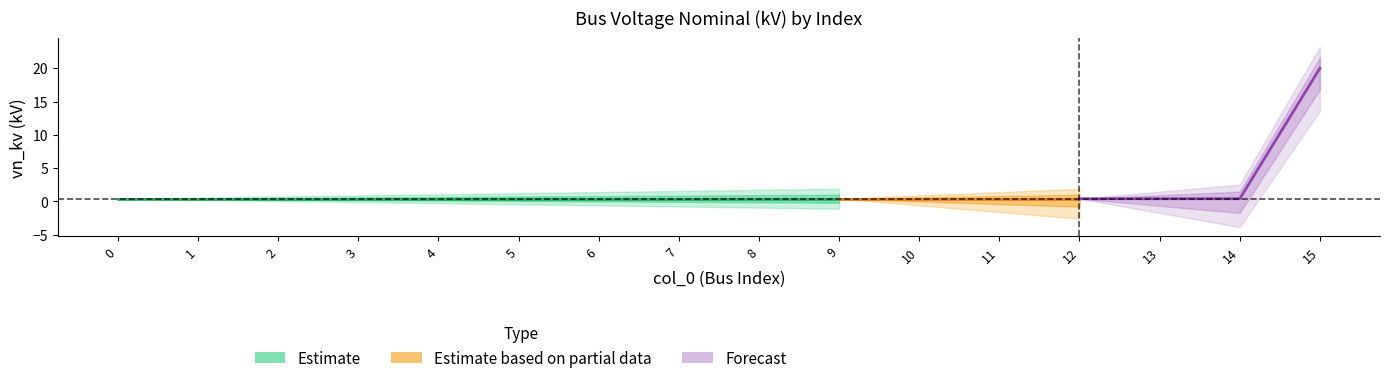

Does the chart display data point markers on the line(s)?

No